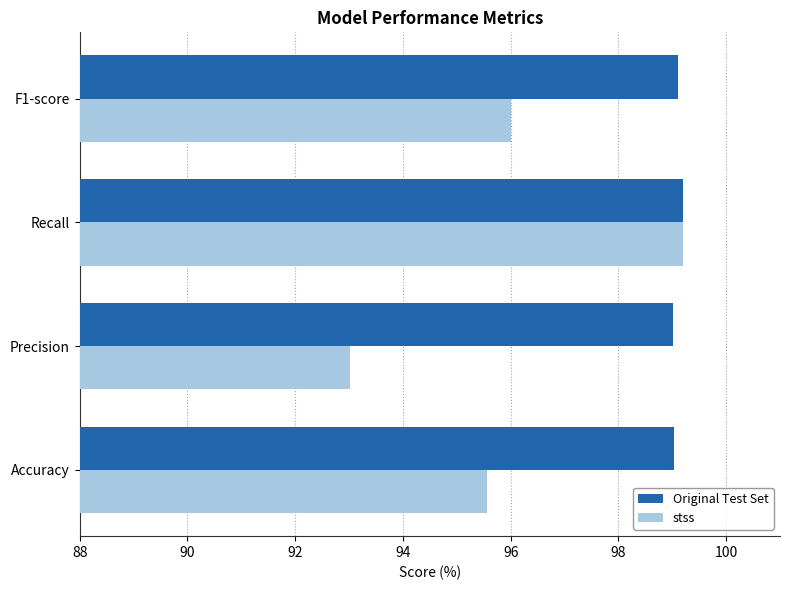

Which series has the largest total across all categories?

Original Test Set